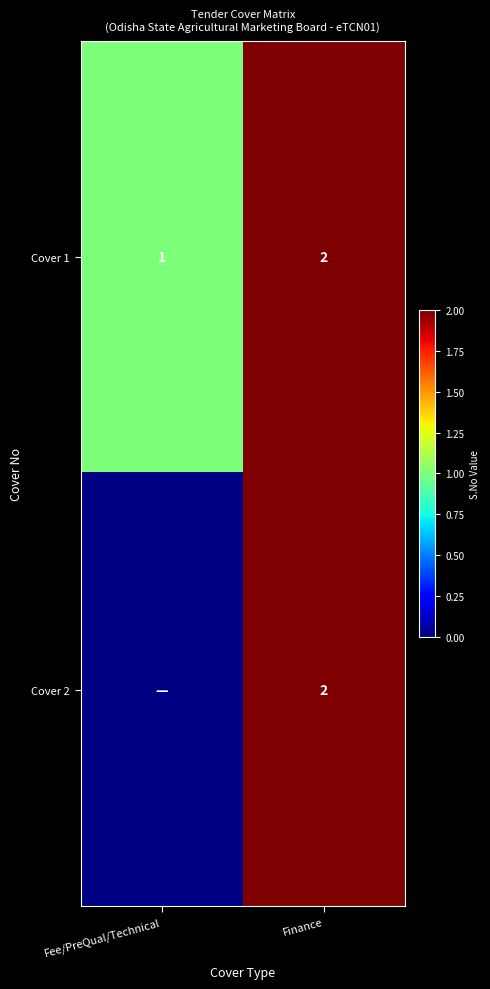

Is the value of Cover 1 at Fee/PreQual/Technical greater than the value of Cover 2 at Finance?

No